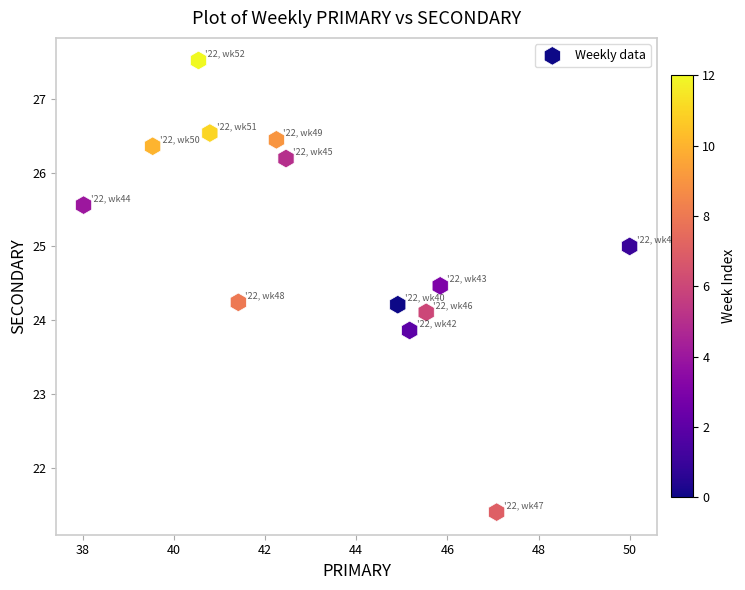

What is the range of Y values (max minus min)?

6.1